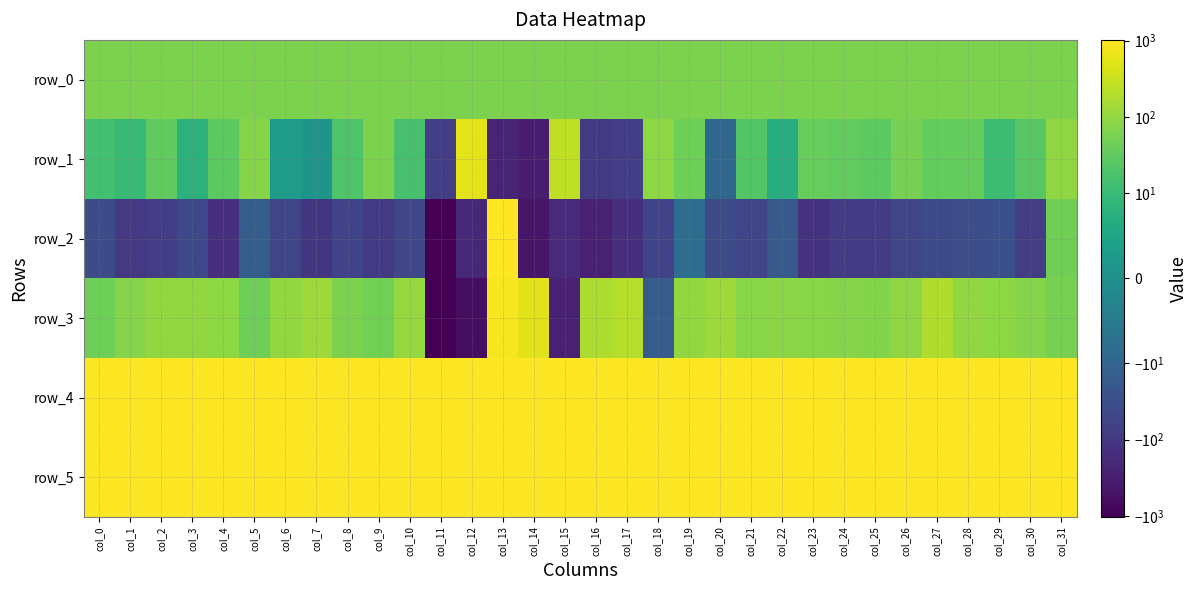

The row_5 series shows 1753.6 at col_14. True or false?

False